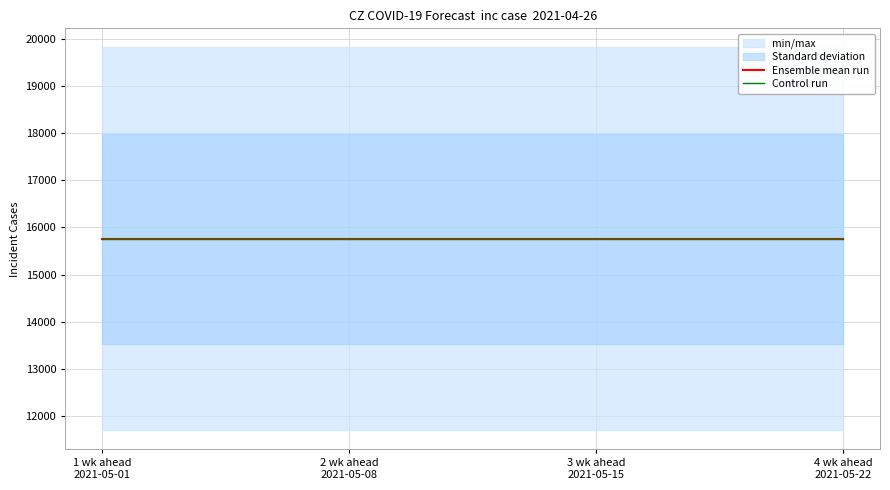

Rank the series at 3 wk ahead
2021-05-15 from lowest to highest value.

Ensemble mean run, Control run